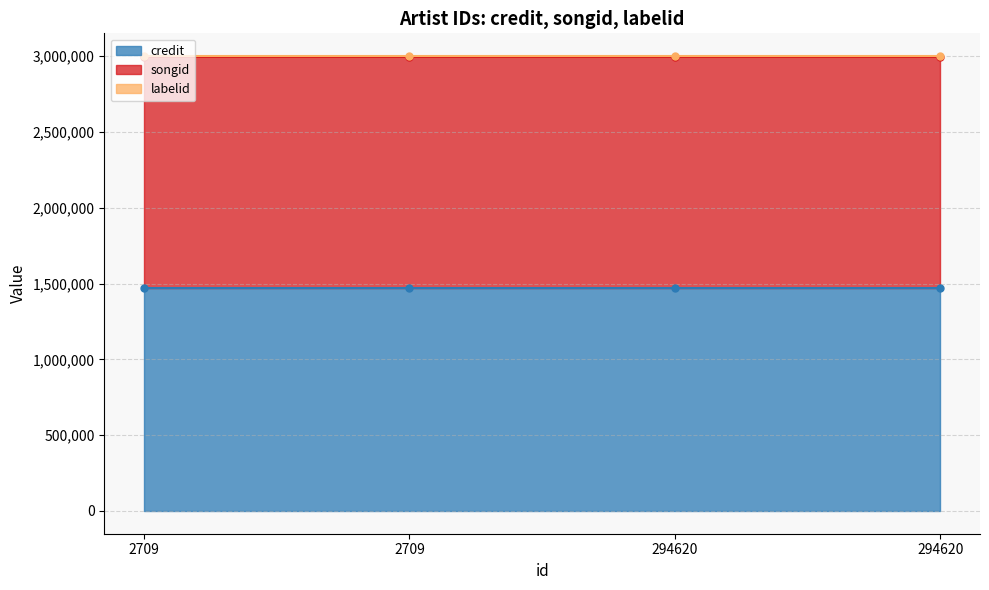

Reading left to right, what are all the values shown in this chart?

credit: 1470841	1470841	1470841	1470841
songid: 1521713	1521713	1521713	1521713
labelid: 7386	7386	7386	7386